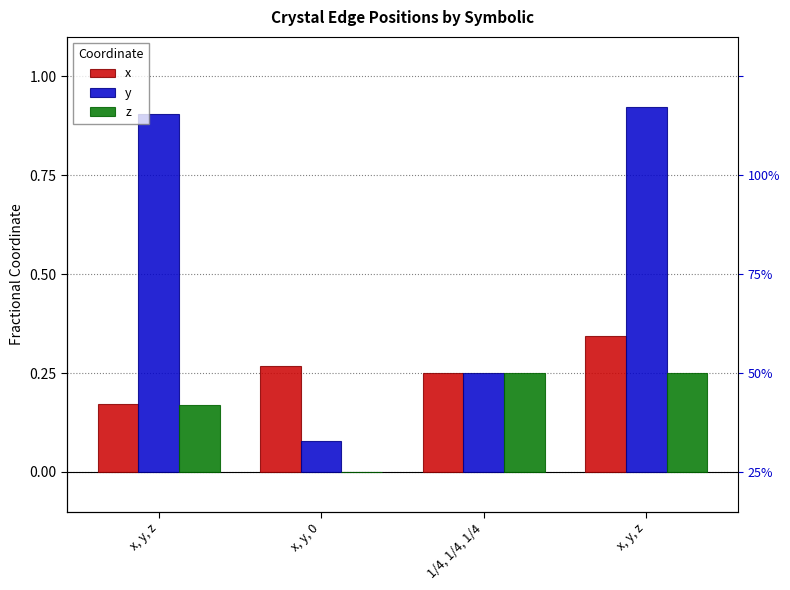

Which label corresponds to the smallest value in the chart?

x, y, 0